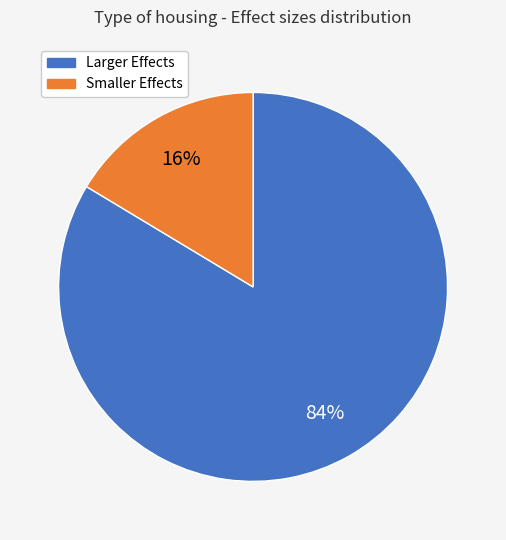

To the nearest percent, what is the average slice percentage?

50%